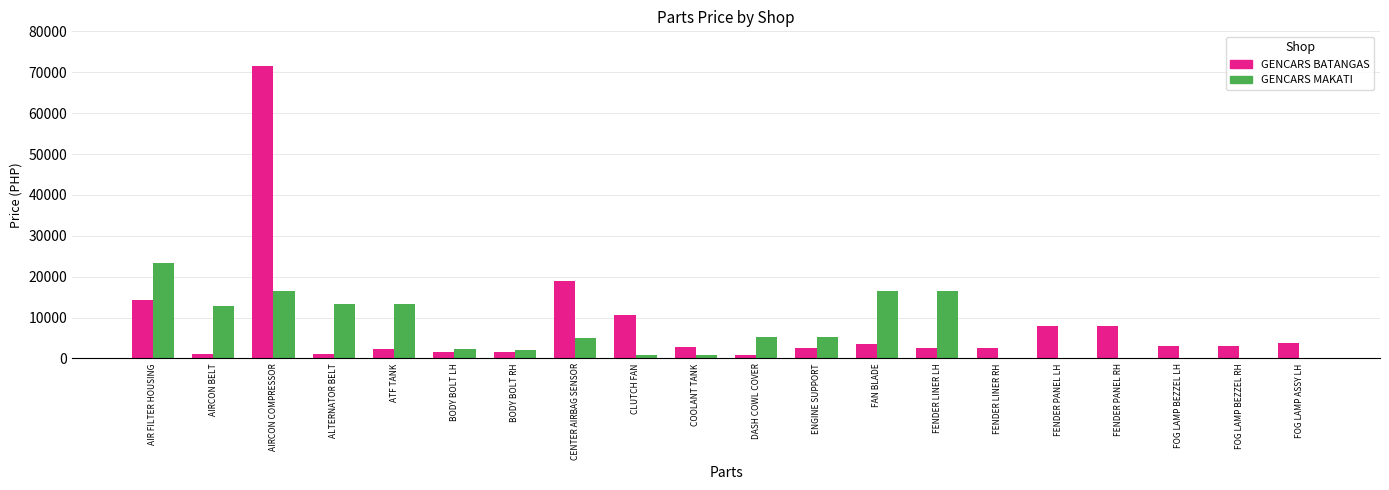

Are the bars grouped side by side (vs. stacked)?

Yes